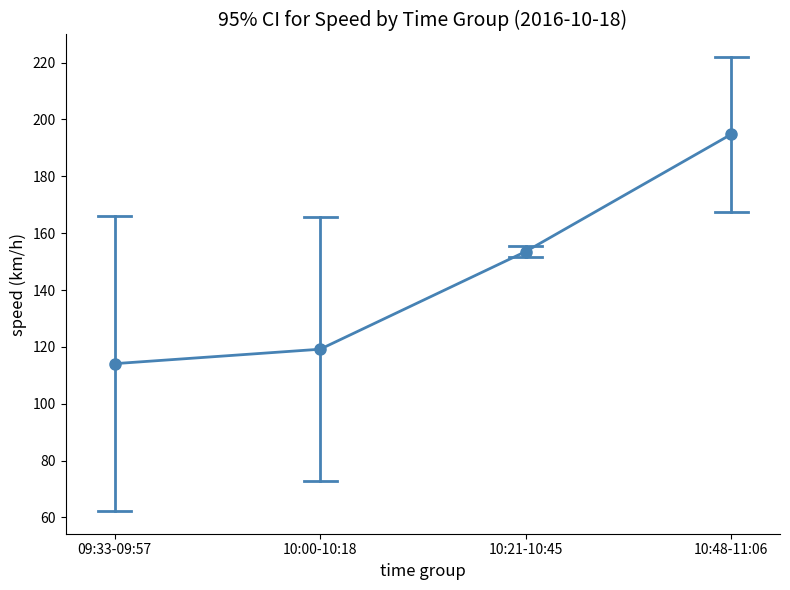

What position from the left is 10:48-11:06?

4